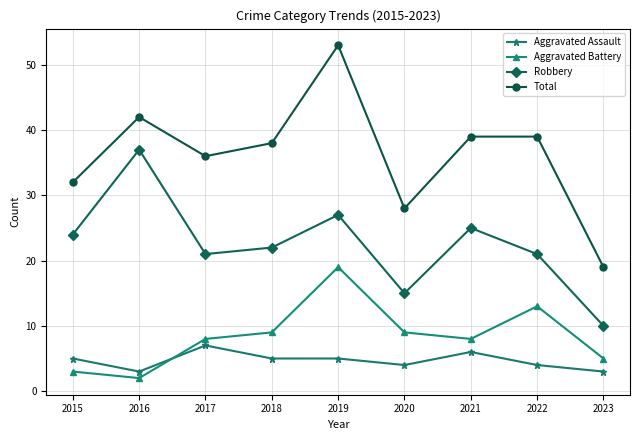

True or false: Aggravated Battery and Total cross at least once.

False